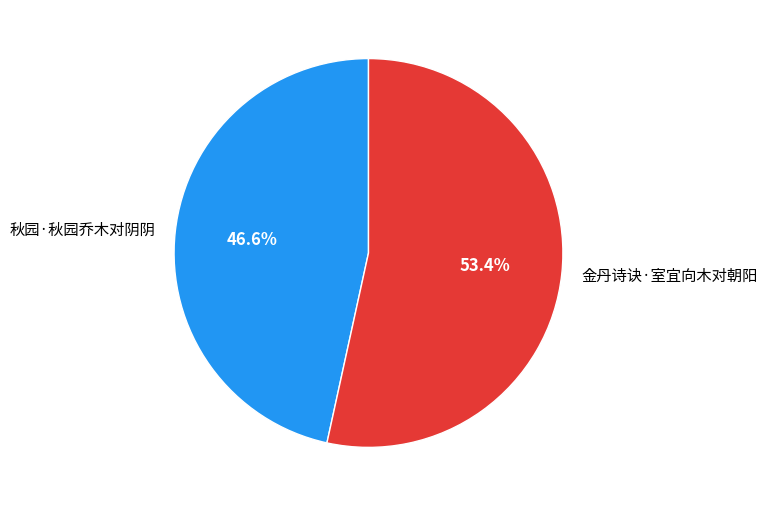

How many slices are in this pie chart?

2